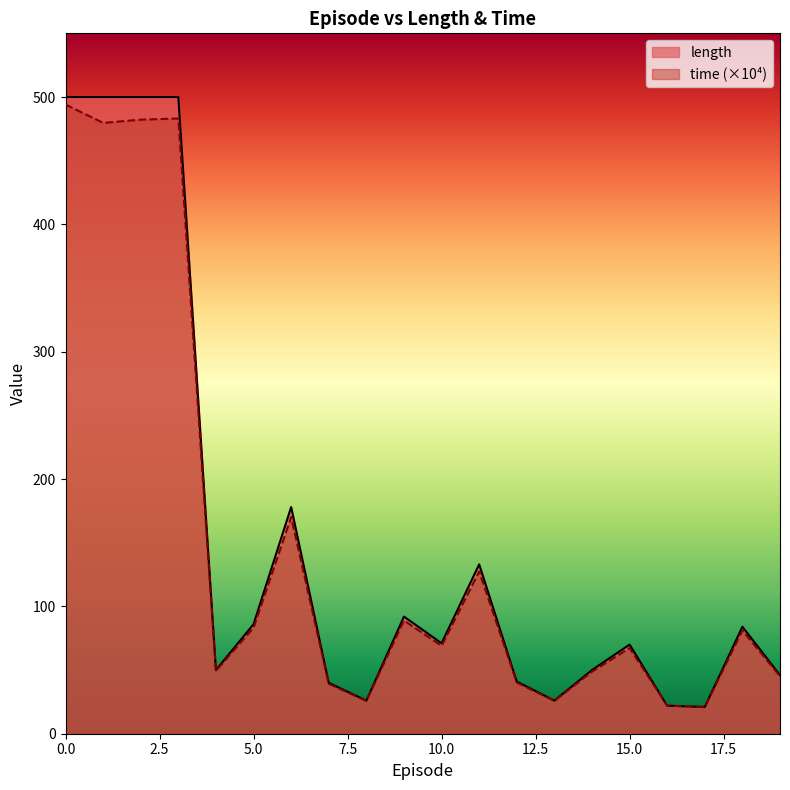

True or false: time has a value of 479.7 at 1.

True